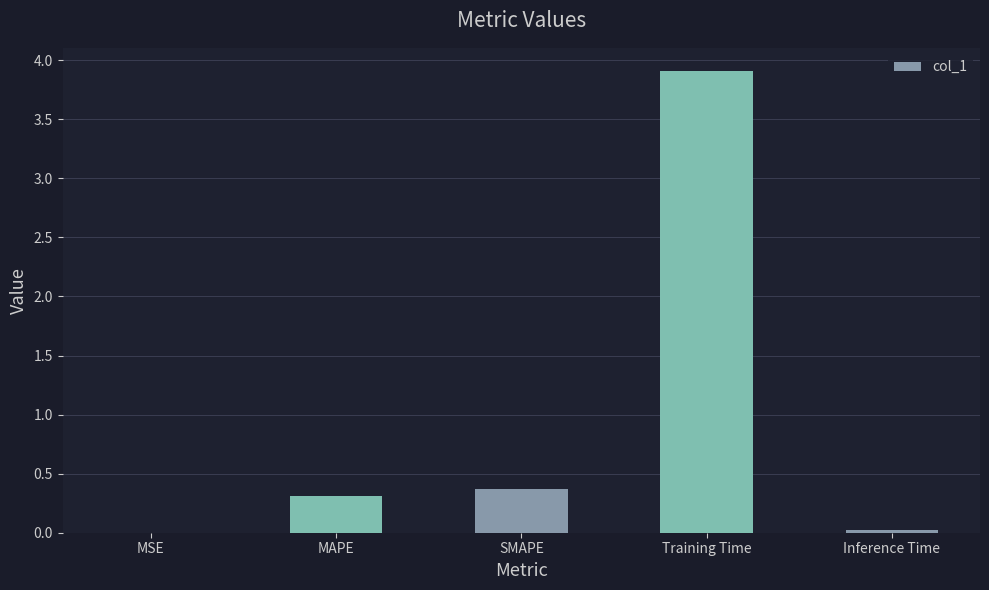

What is the maximum value shown in the chart?

3.9